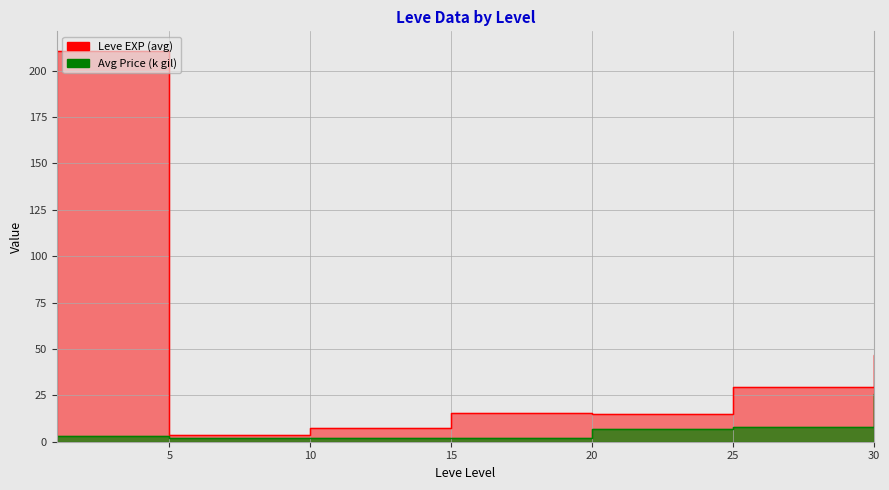

Which category has the lowest value across all series?

5